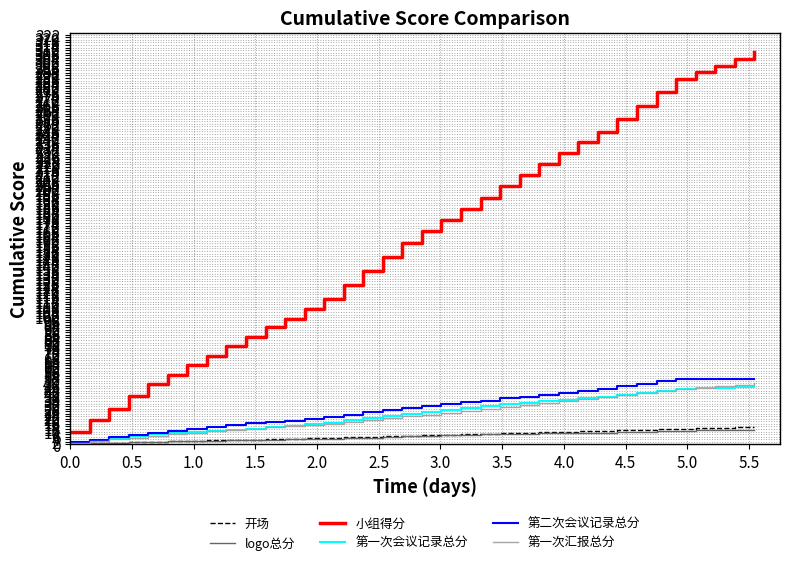

True or false: 小组得分 has more than 0 interior local peaks.

False